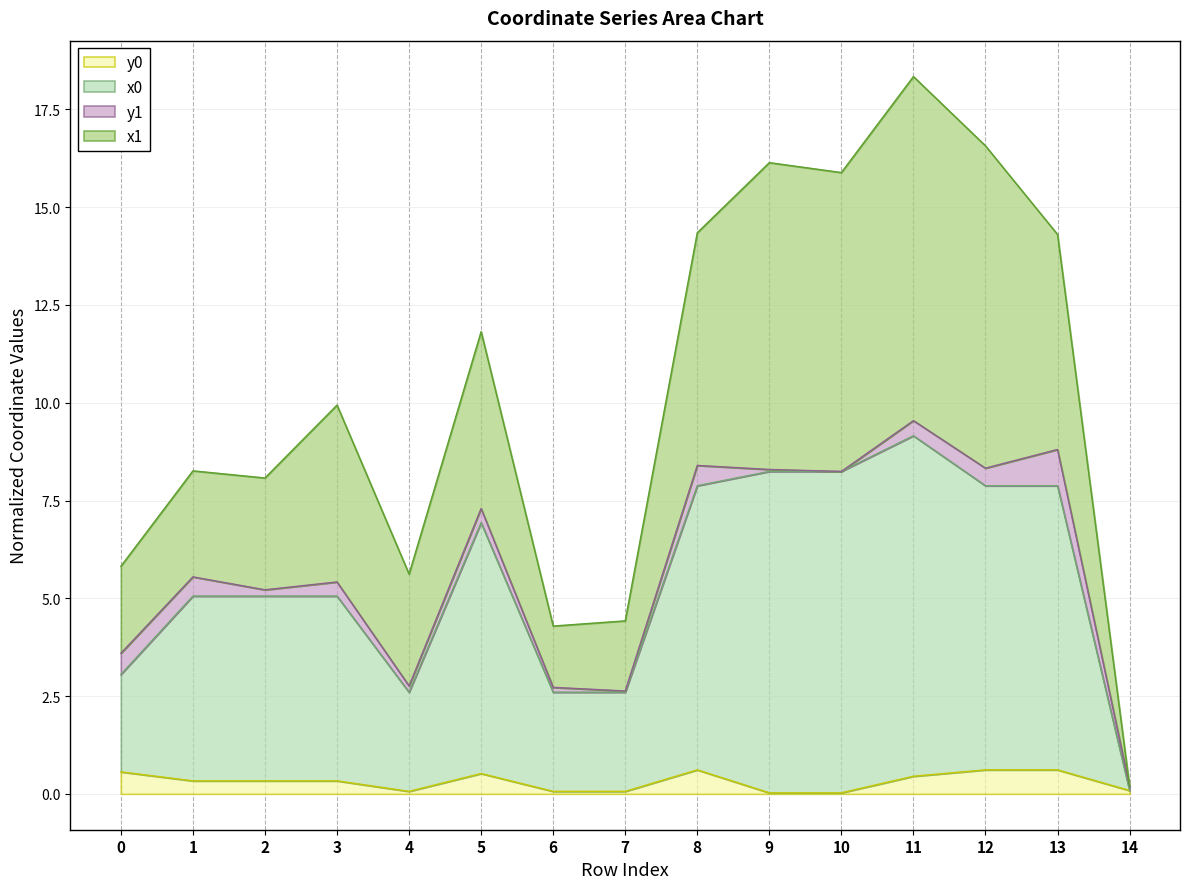

Where is y0 nearest to the value 0?

9